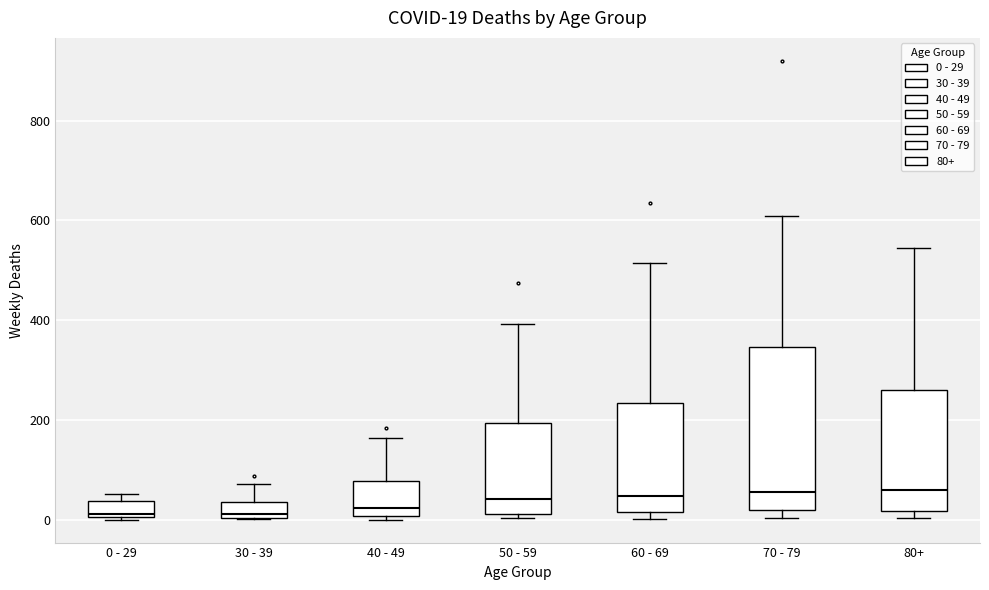

Comparing the boxes themselves (not the whiskers), which one is the tallest?

70 - 79